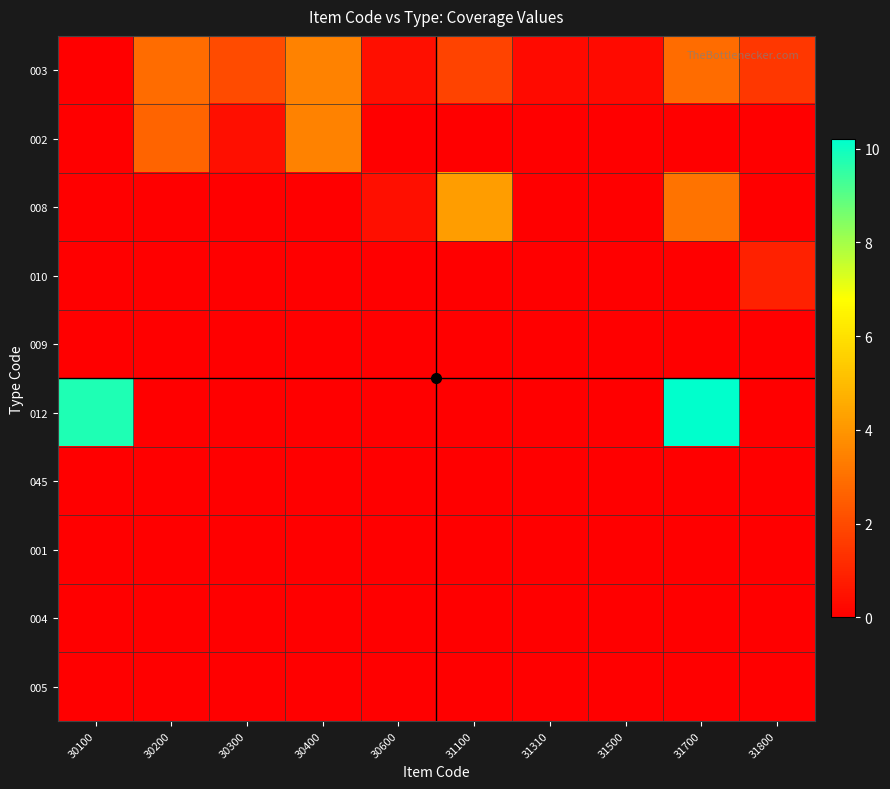

Reading left to right, transcribe all the data shown in this chart.

003: 30100=0.0	30200=2.9	30300=2.0	30400=3.5	30600=0.4	31100=1.8	31310=0.3	31500=0.3	31700=2.9	31800=1.5
002: 30100=0.0	30200=2.7	30300=0.4	30400=3.5	30600=0.0	31100=0.0	31310=0.0	31500=0.0	31700=0.0	31800=0.0
008: 30100=0.0	30200=0.0	30300=0.0	30400=0.0	30600=0.4	31100=4.2	31310=0.0	31500=0.0	31700=3.1	31800=0.0
010: 30100=0.0	30200=0.0	30300=0.0	30400=0.0	30600=0.0	31100=0.0	31310=0.0	31500=0.0	31700=0.0	31800=0.9
009: 30100=0.0	30200=0.0	30300=0.0	30400=0.0	30600=0.0	31100=0.0	31310=0.0	31500=0.0	31700=0.0	31800=0.0
012: 30100=9.8	30200=0.0	30300=0.0	30400=0.0	30600=0.0	31100=0.0	31310=0.0	31500=0.0	31700=10.2	31800=0.0
045: 30100=0.0	30200=0.0	30300=0.0	30400=0.0	30600=0.0	31100=0.0	31310=0.0	31500=0.0	31700=0.0	31800=0.0
001: 30100=0.0	30200=0.0	30300=0.0	30400=0.0	30600=0.0	31100=0.0	31310=0.0	31500=0.0	31700=0.0	31800=0.0
004: 30100=0.0	30200=0.0	30300=0.0	30400=0.0	30600=0.0	31100=0.0	31310=0.0	31500=0.0	31700=0.0	31800=0.0
005: 30100=0.0	30200=0.0	30300=0.0	30400=0.0	30600=0.0	31100=0.0	31310=0.0	31500=0.0	31700=0.0	31800=0.0